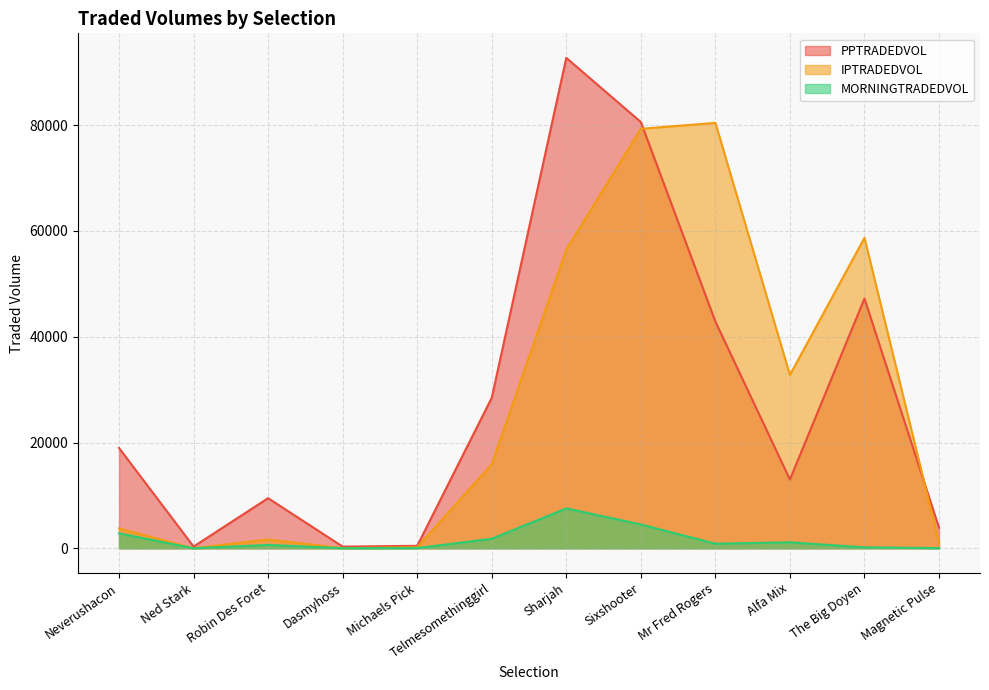

Reading left to right, extract all data points from this chart.

PPTRADEDVOL: Neverushacon=18967.1	Ned Stark=330.5	Robin Des Foret=9478.8	Dasmyhoss=318.6	Michaels Pick=469.1	Telmesomethinggirl=28466.6	Sharjah=92738.8	Sixshooter=80606.9	Mr Fred Rogers=42877.9	Alfa Mix=13004.9	The Big Doyen=47221.9	Magnetic Pulse=3905.2
IPTRADEDVOL: Neverushacon=3750.7	Ned Stark=17.2	Robin Des Foret=1664.4	Dasmyhoss=24.5	Michaels Pick=206.7	Telmesomethinggirl=15895.0	Sharjah=56479.5	Sixshooter=79320.8	Mr Fred Rogers=80447.0	Alfa Mix=32779.0	The Big Doyen=58709.4	Magnetic Pulse=1070.1
MORNINGTRADEDVOL: Neverushacon=2827.9	Ned Stark=10.9	Robin Des Foret=640.0	Dasmyhoss=17.5	Michaels Pick=37.7	Telmesomethinggirl=1803.3	Sharjah=7542.1	Sixshooter=4511.6	Mr Fred Rogers=872.3	Alfa Mix=1133.9	The Big Doyen=179.2	Magnetic Pulse=35.2